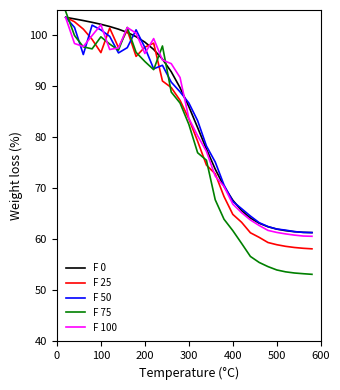

Which series has the widest spread of values?

F 75